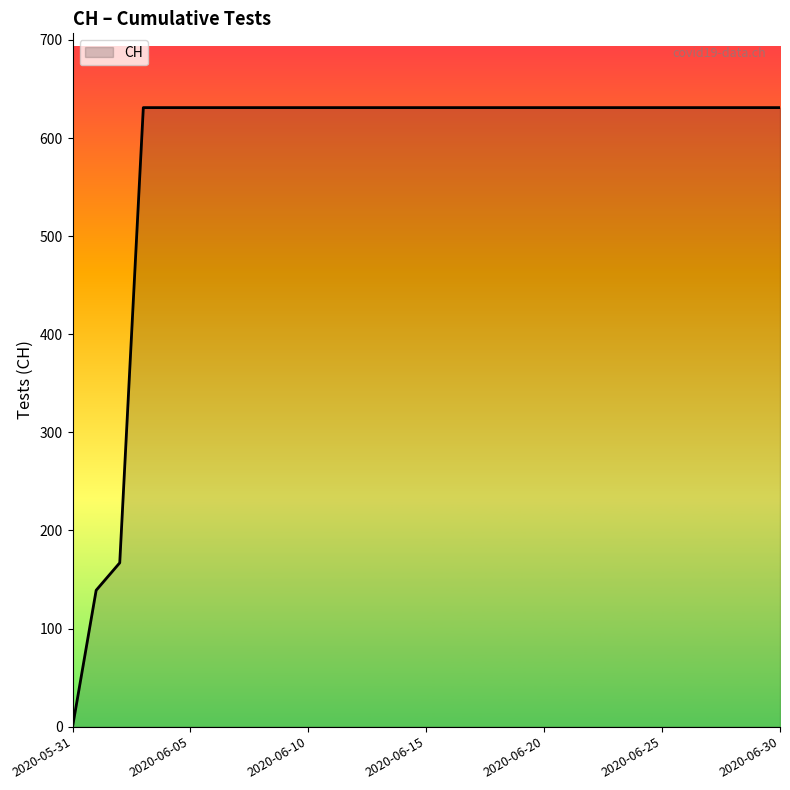

Is this an area chart (filled region under the line)?

No